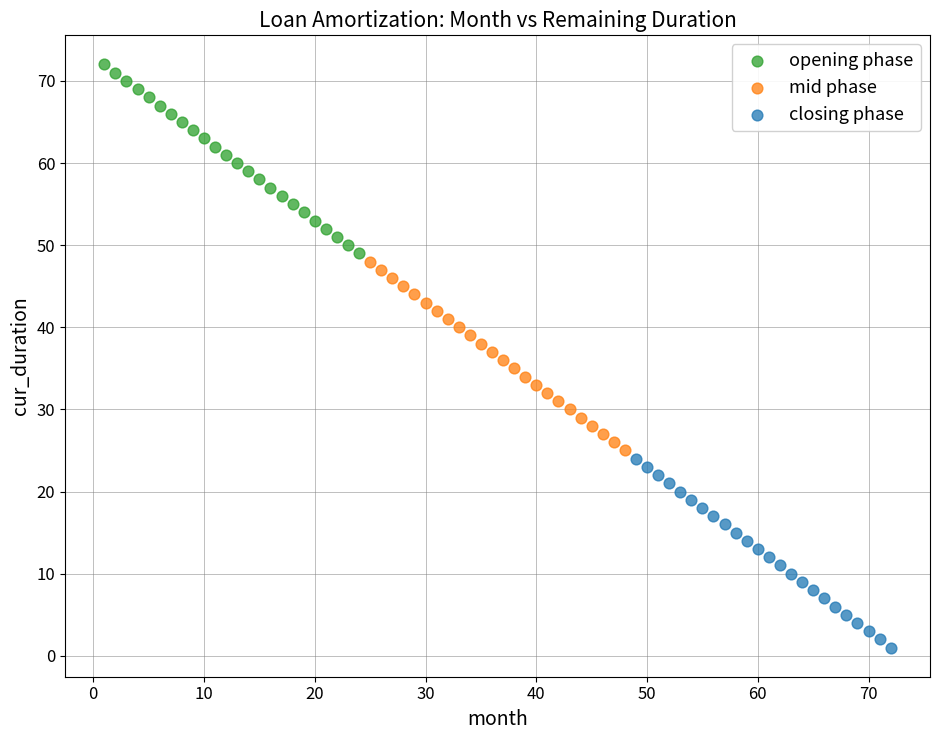

Which series contains the lowest Y value?

closing phase